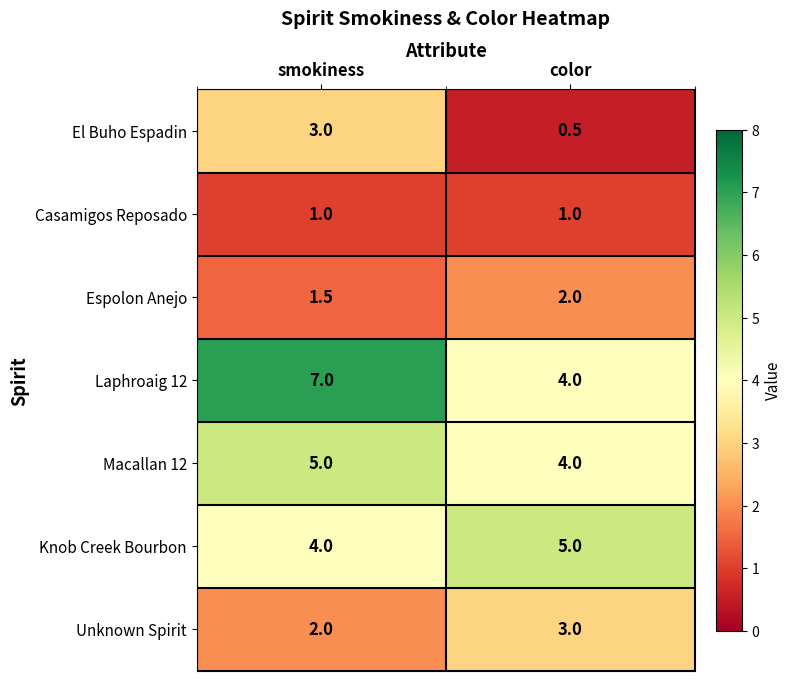

Reading left to right, list all the values displayed in this chart.

El Buho Espadin: 3.0	0.5
Casamigos Reposado: 1.0	1.0
Espolon Anejo: 1.5	2.0
Laphroaig 12: 7.0	4.0
Macallan 12: 5.0	4.0
Knob Creek Bourbon: 4.0	5.0
Unknown Spirit: 2.0	3.0